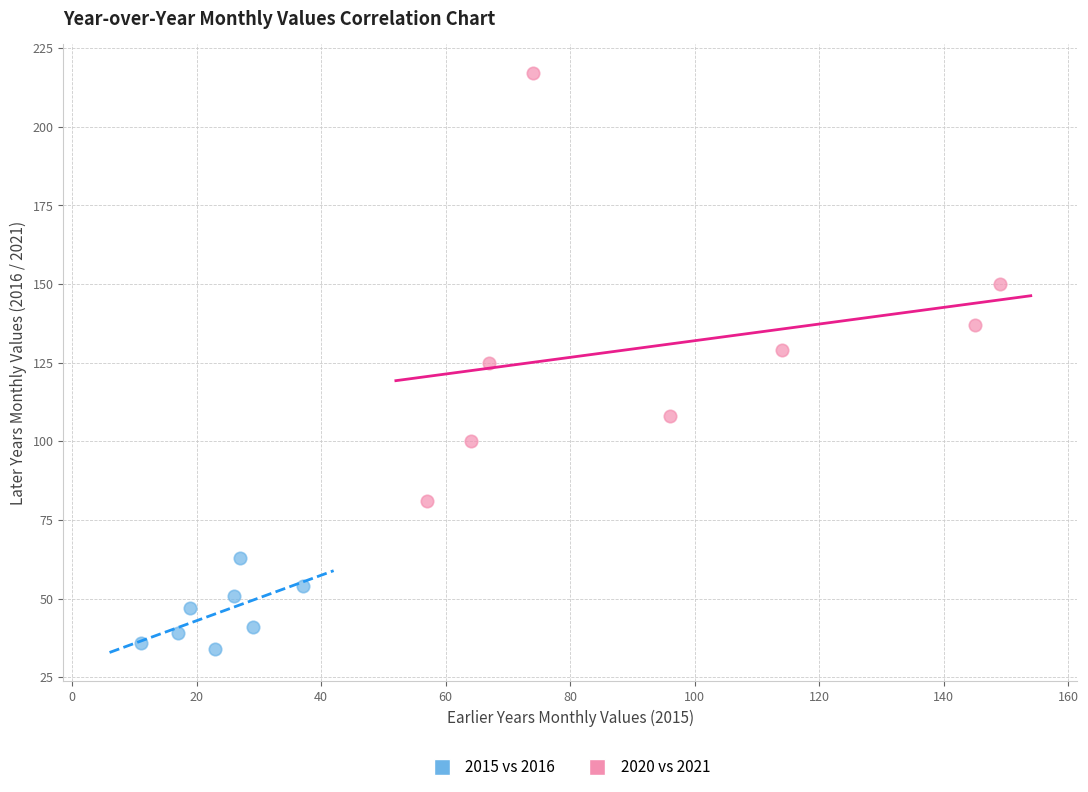

Which series has the largest Y range (max minus min)?

2020 vs 2021